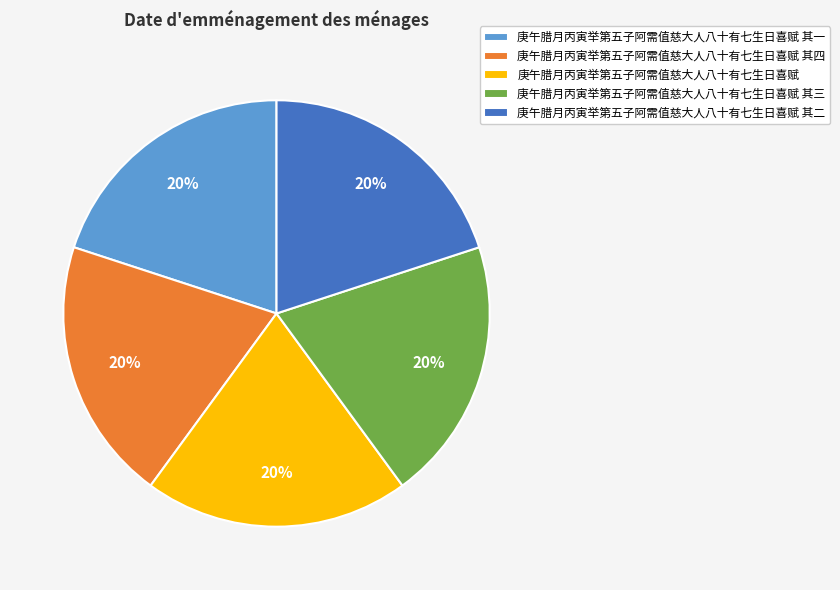

Is it true that 庚午腊月丙寅举第五子阿需值慈大人八十有七生日喜赋 其一 is 26% of the pie?

False